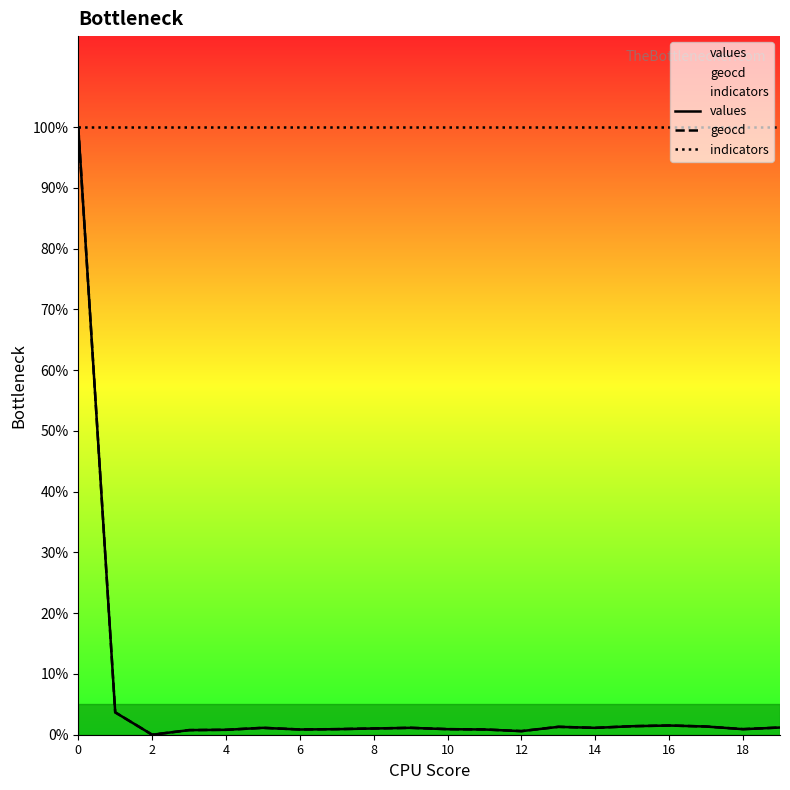

True or false: indicators and geocd intersect in this chart.

False